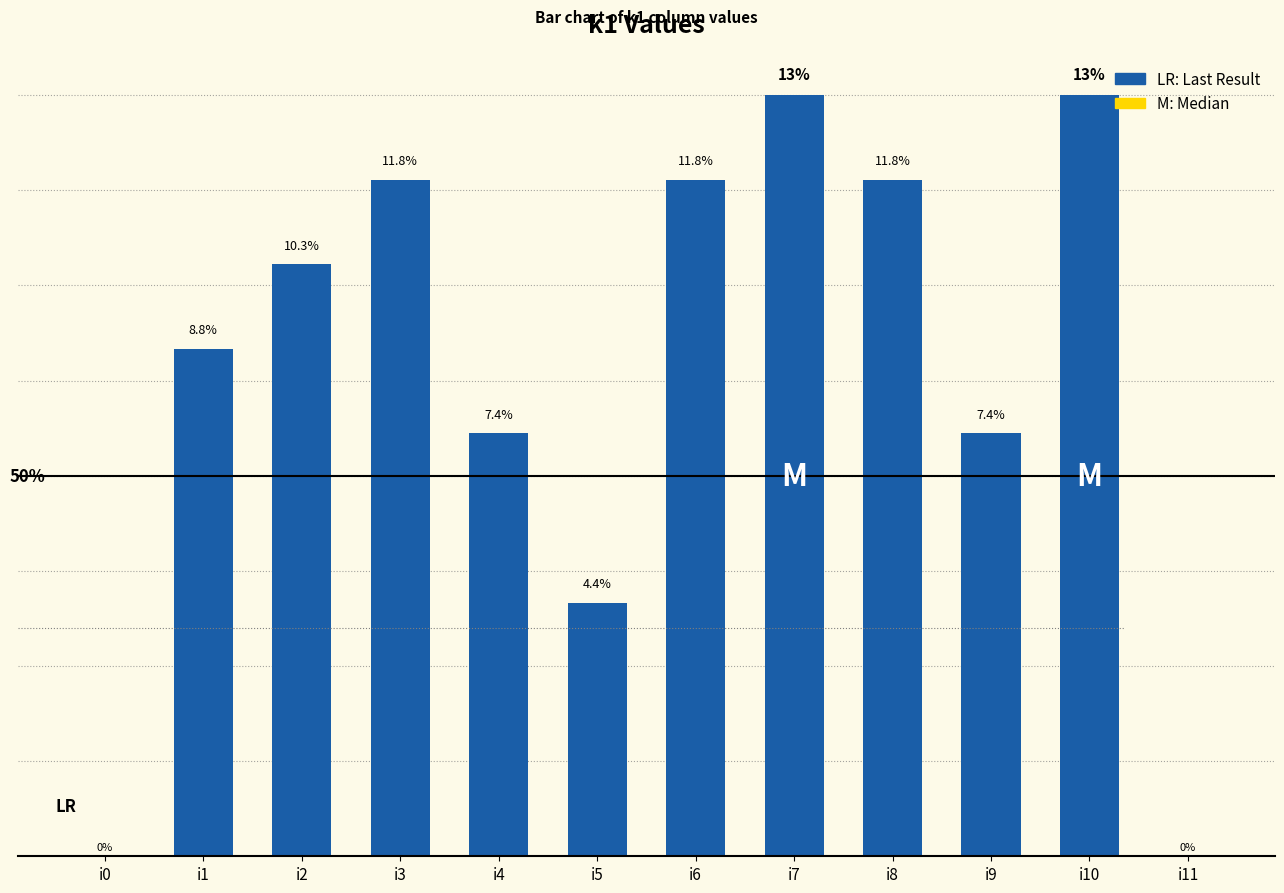

Are the bars horizontal?

No